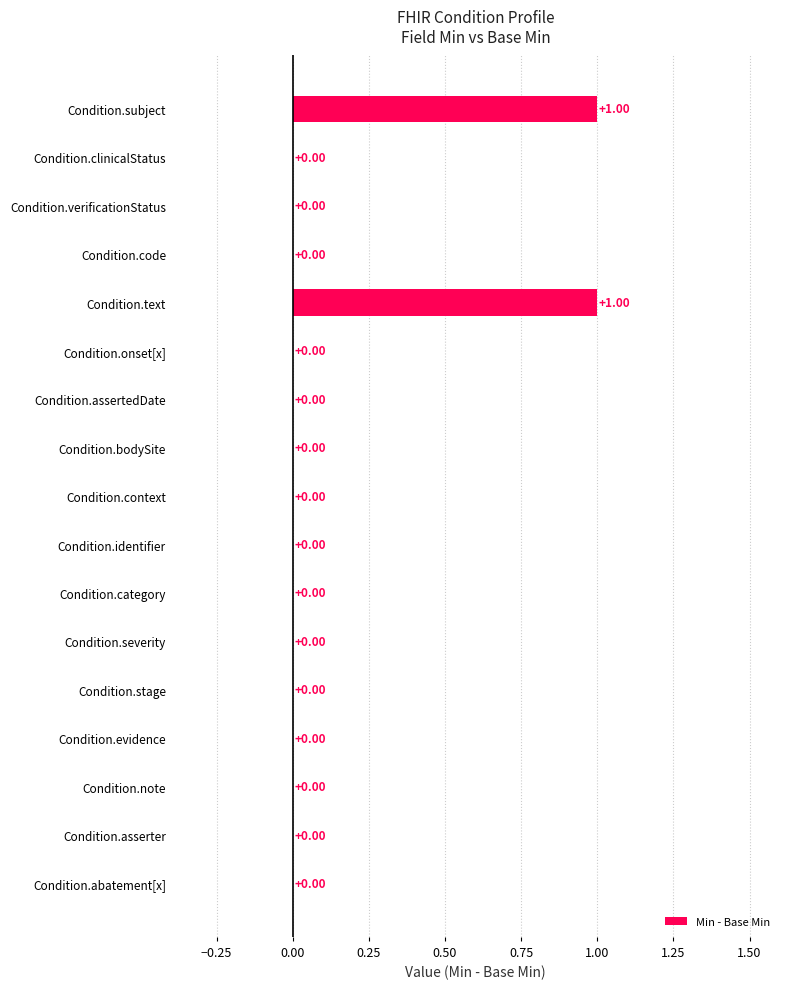

Between Condition.text and Condition.verificationStatus, which is larger?

Condition.text